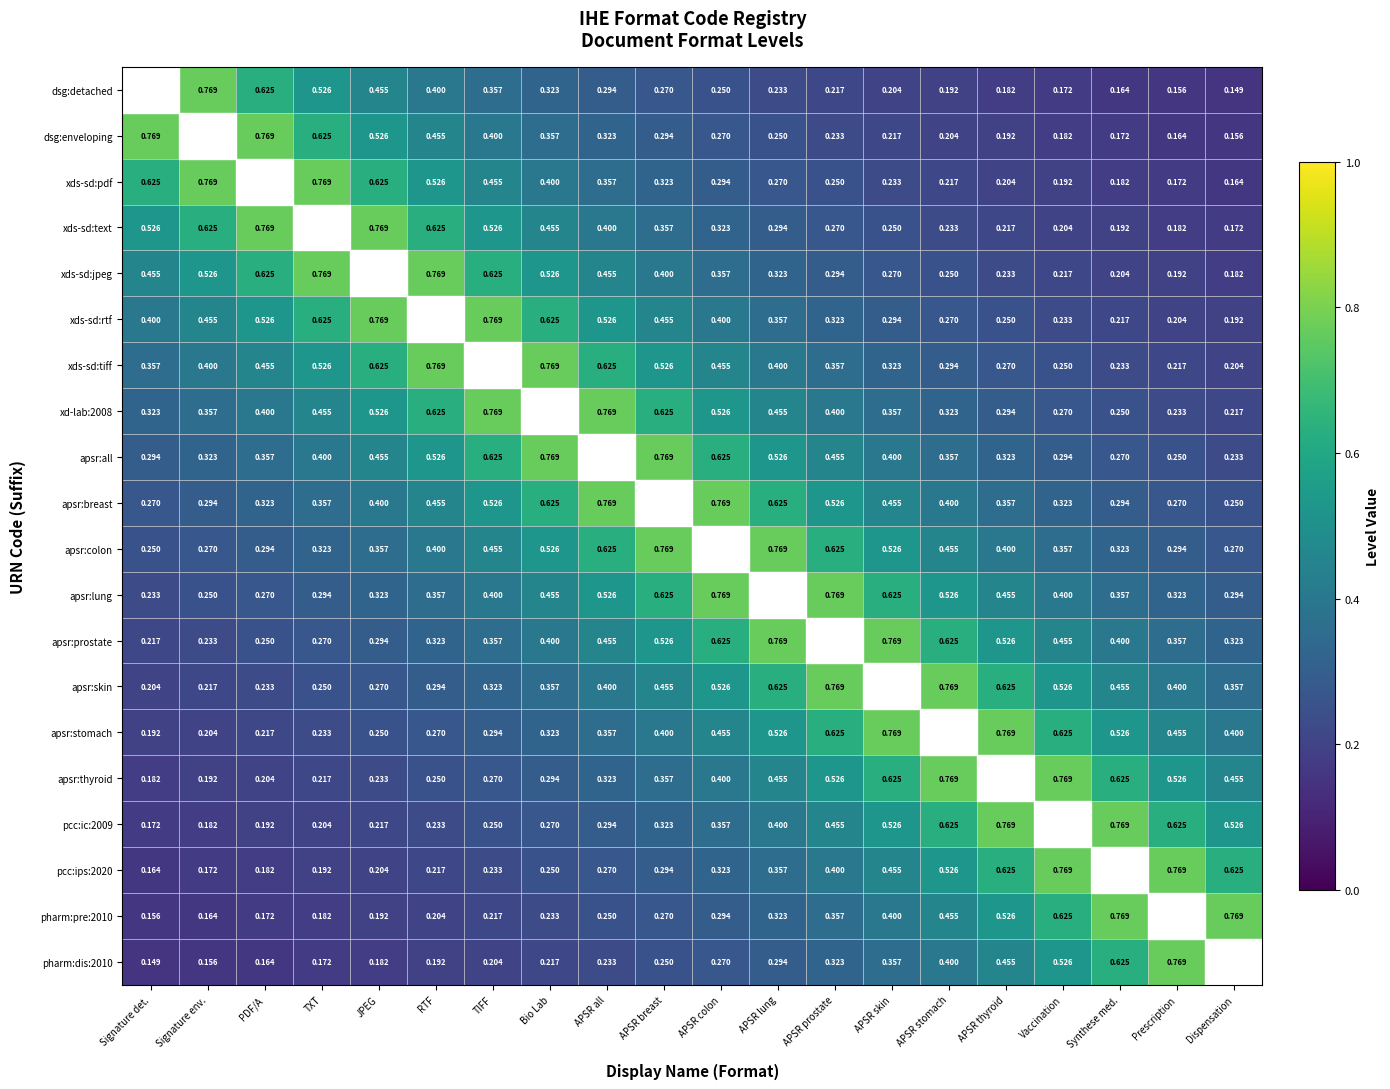

At APSR lung, list the series in order from largest to smallest.

apsr:lung, apsr:colon, apsr:prostate, apsr:breast, apsr:skin, apsr:all, apsr:stomach, xd-lab:2008, apsr:thyroid, xds-sd:tiff, pcc:ic:2009, xds-sd:rtf, pcc:ips:2020, xds-sd:jpeg, pharm:pre:2010, xds-sd:text, pharm:dis:2010, xds-sd:pdf, dsg:enveloping, dsg:detached